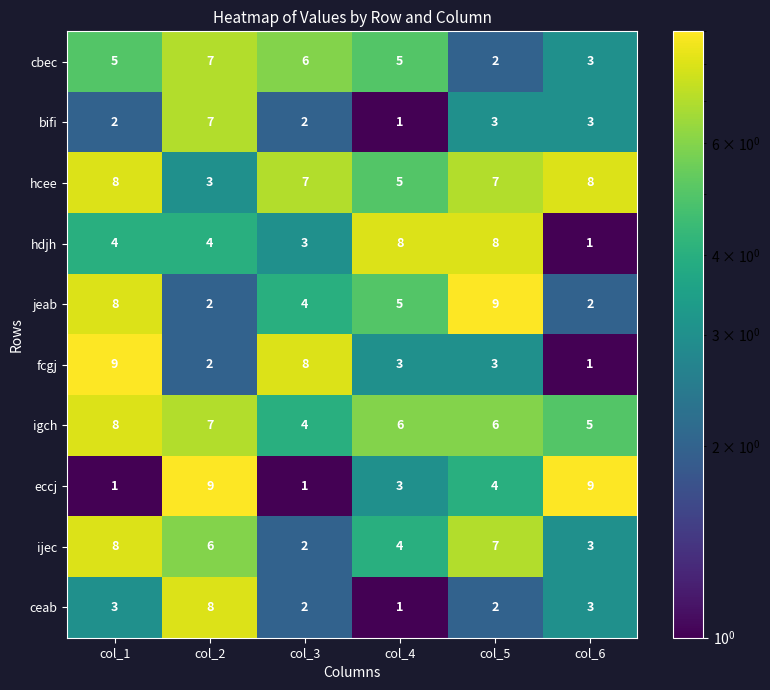

What is the spread (max minus min) of values at col_2?

7